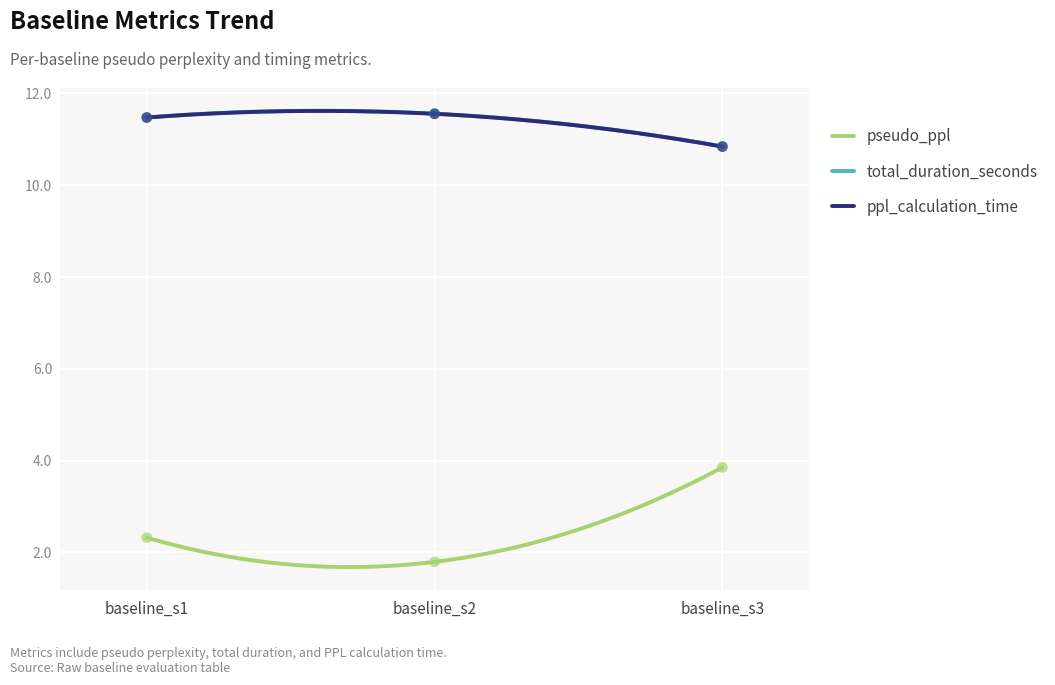

Which series has the largest Y range (max minus min)?

pseudo_ppl